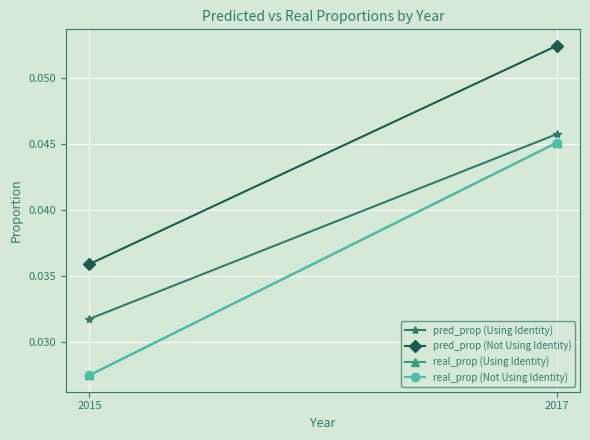

What are all the series names shown in the legend?

pred_prop (Using Identity), pred_prop (Not Using Identity), real_prop (Using Identity), real_prop (Not Using Identity)